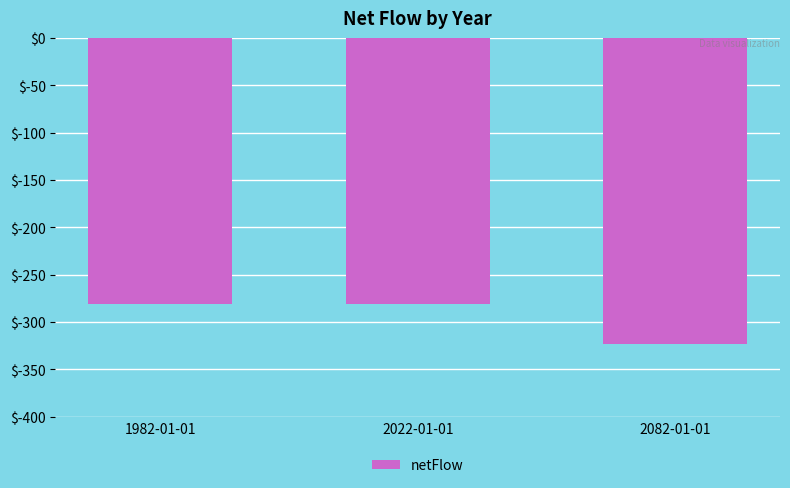

Does the chart contain stacked bars?

No